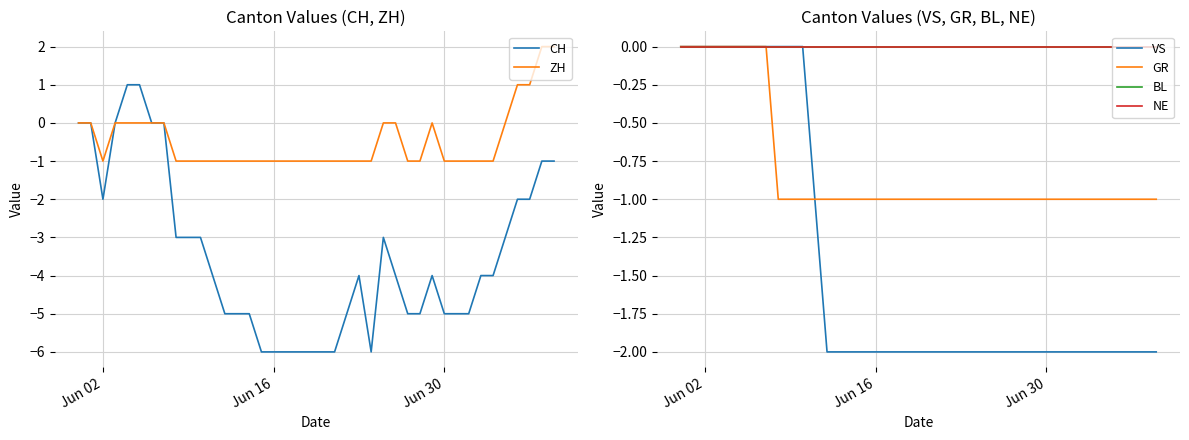

True or false: BL and NE cross at least once.

False